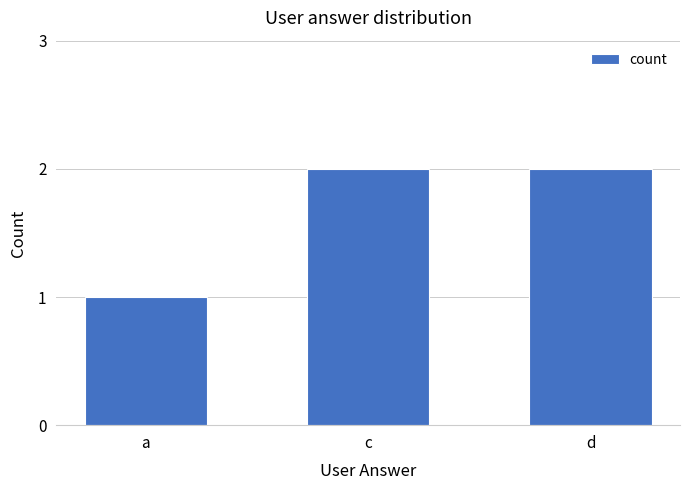

The chart shows a value of 1 at a. True or false?

True